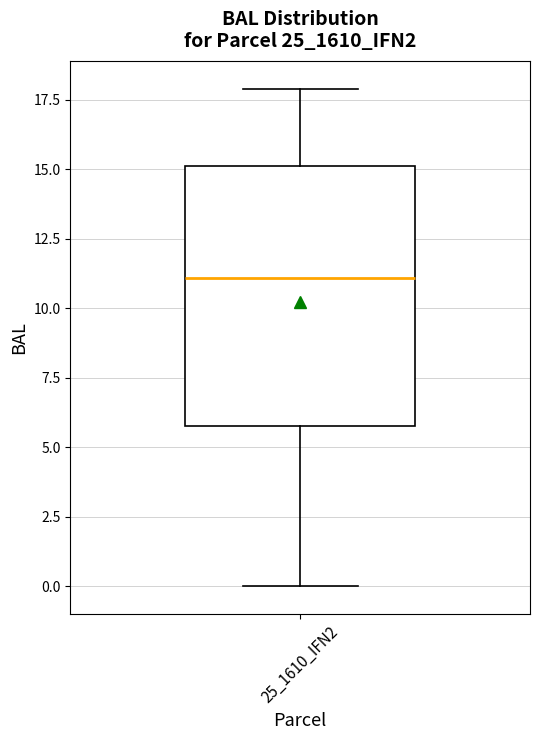

Transcribe this box plot: give where the median line is, the range the box spans, and where the two whiskers end, as read against the y-axis. The values are not printed on the chart, so give them approximately, as read against the axis.

median 11, box 6 to 15, whiskers 0 to 18